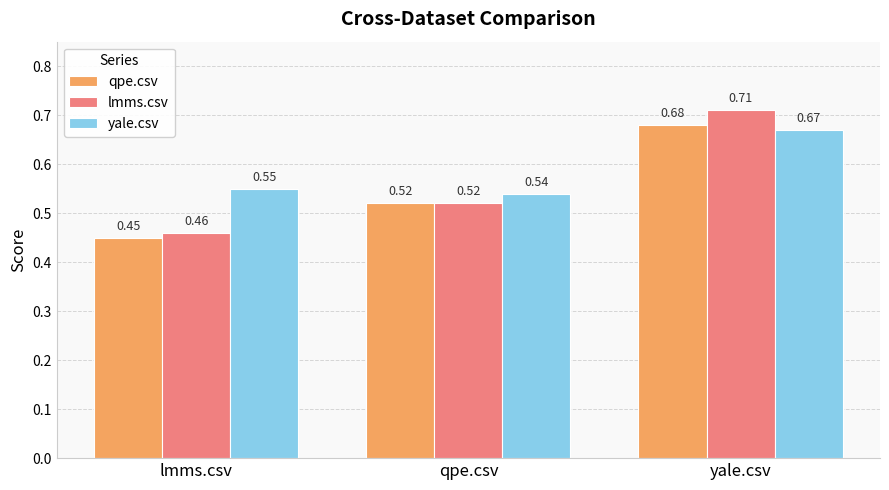

At which label does qpe.csv reach its peak?

yale.csv